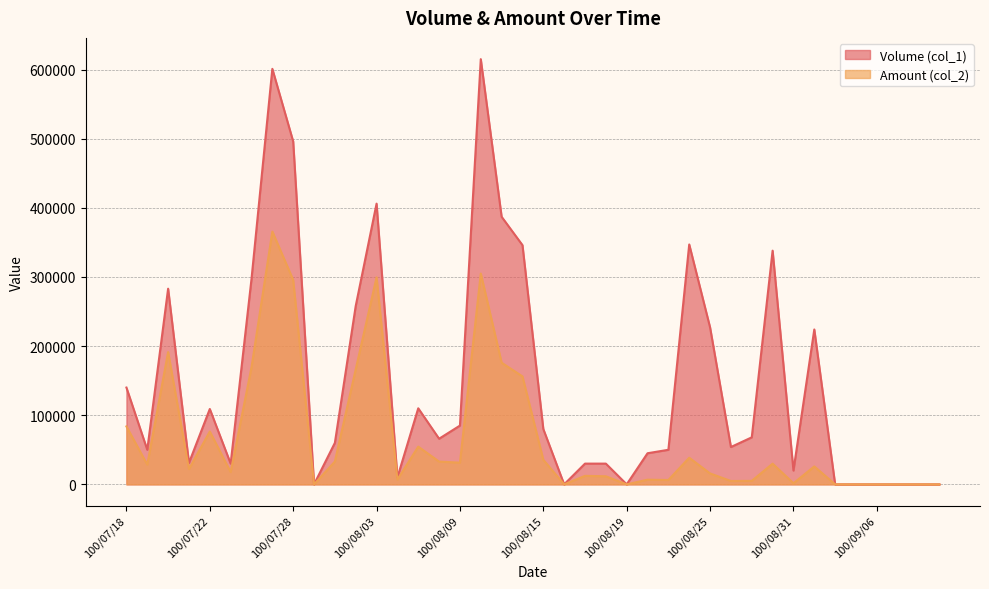

What is the label of the 27th point from the right?

100/08/04